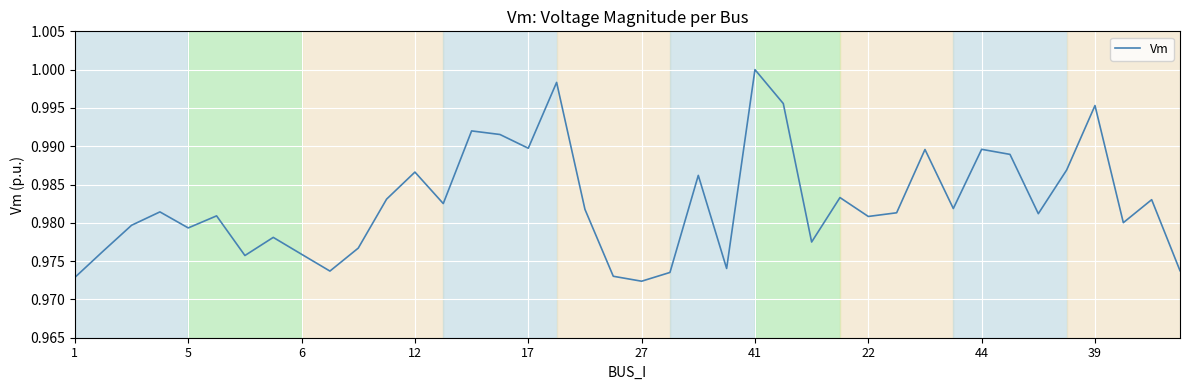

How many lines are shown in the chart?

1